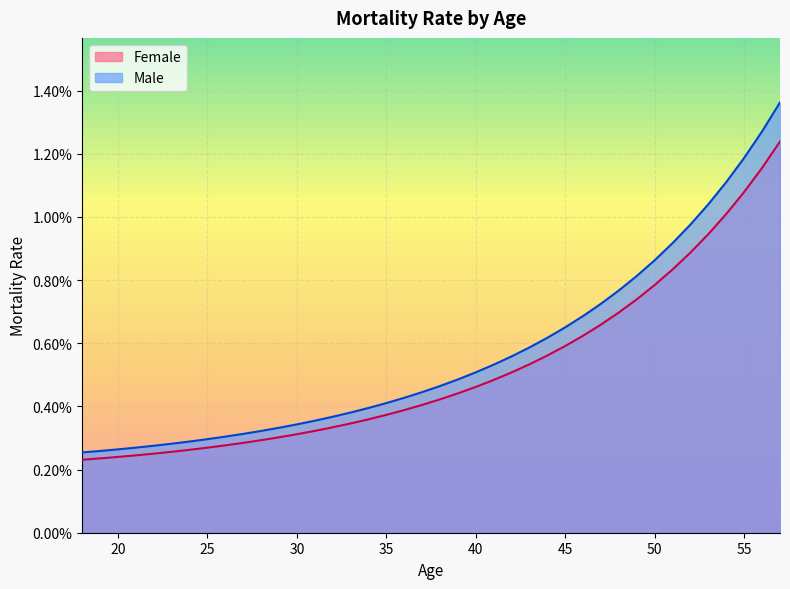

Is the value of Male at 52 greater than the value of Female at 50?

Yes